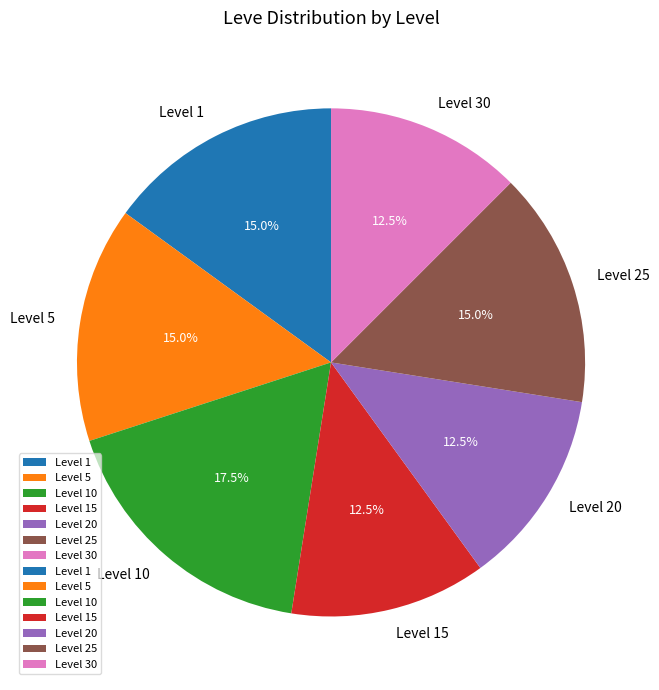

Count the number of slices in the pie.

7